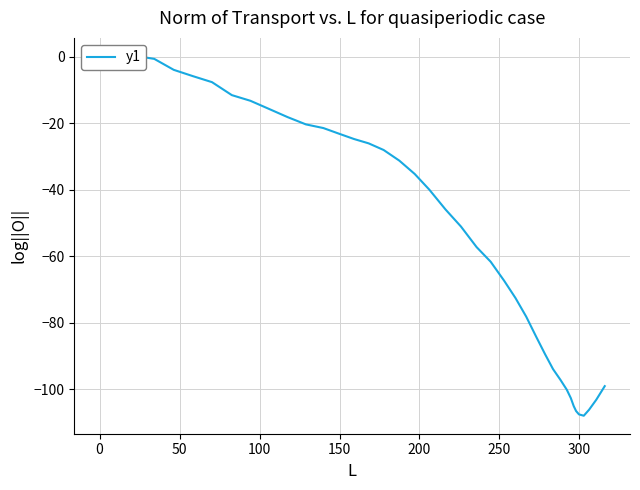

The chart shows a value of -35.0 at 11. True or false?

False